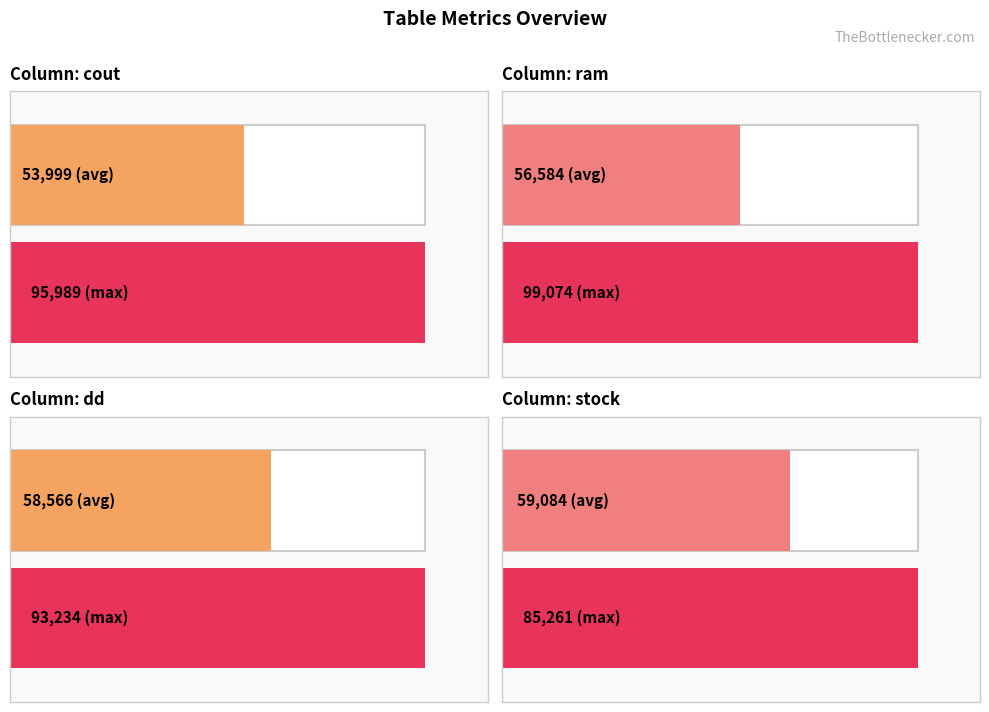

What is the highest value of the stock series?

85261